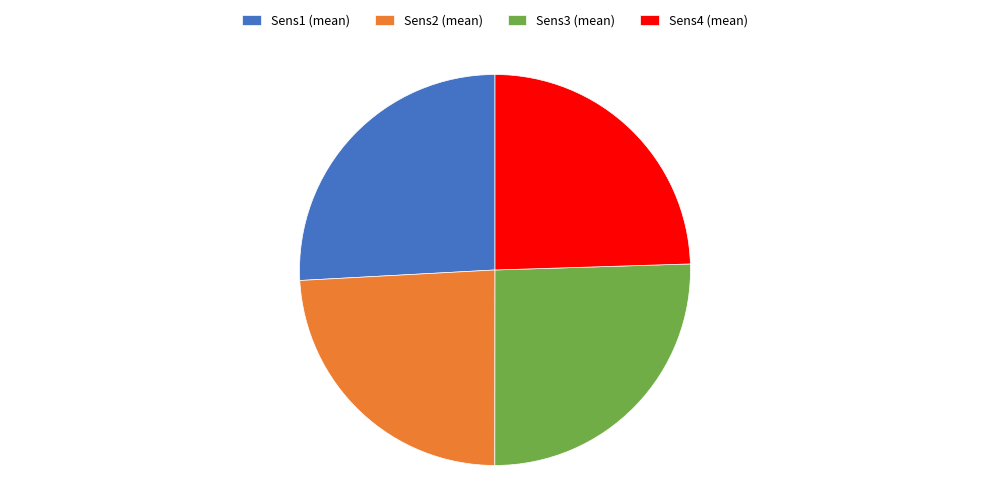

Does Sens1 (mean) represent more than half of the total?

No